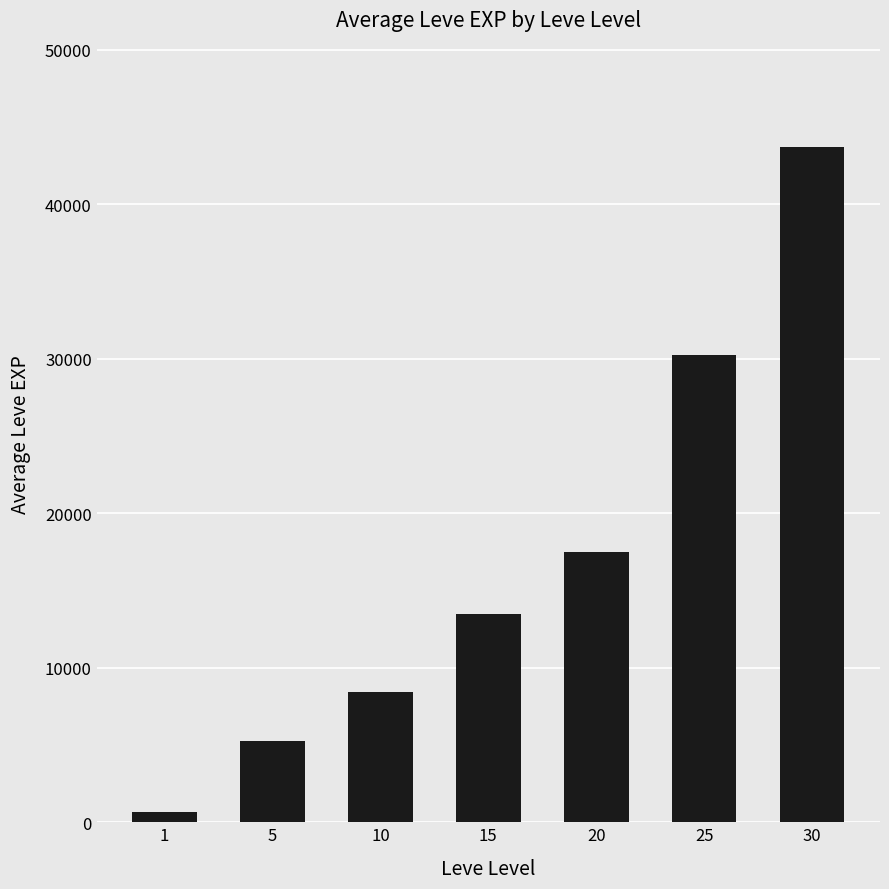

Reading left to right, transcribe all the data shown in this chart.

1=633.3	5=5270.0	10=8412.5	15=13510.0	20=17486.7	25=30270.0	30=43730.0